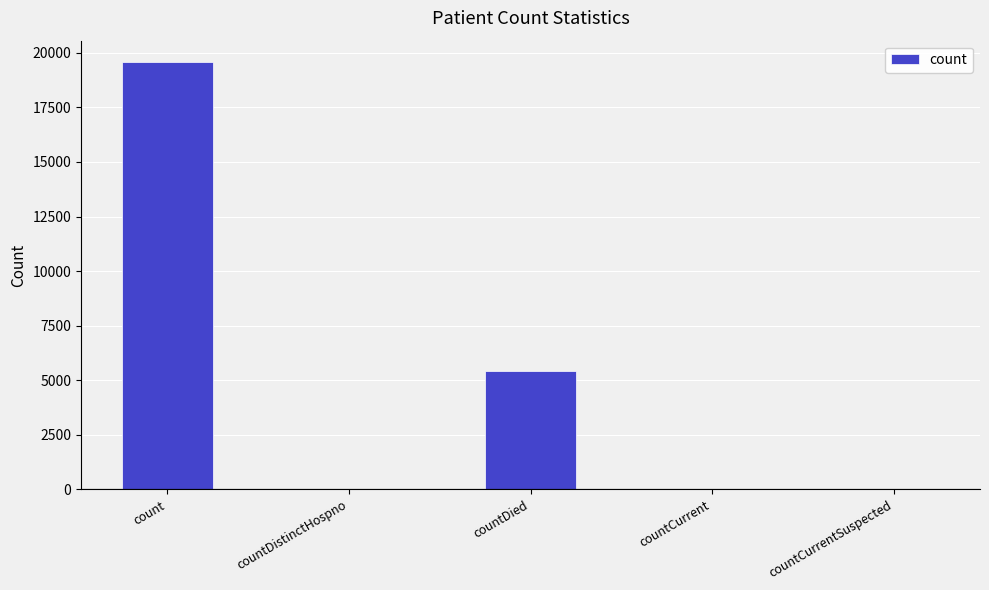

How many distinct data groups are displayed?

1